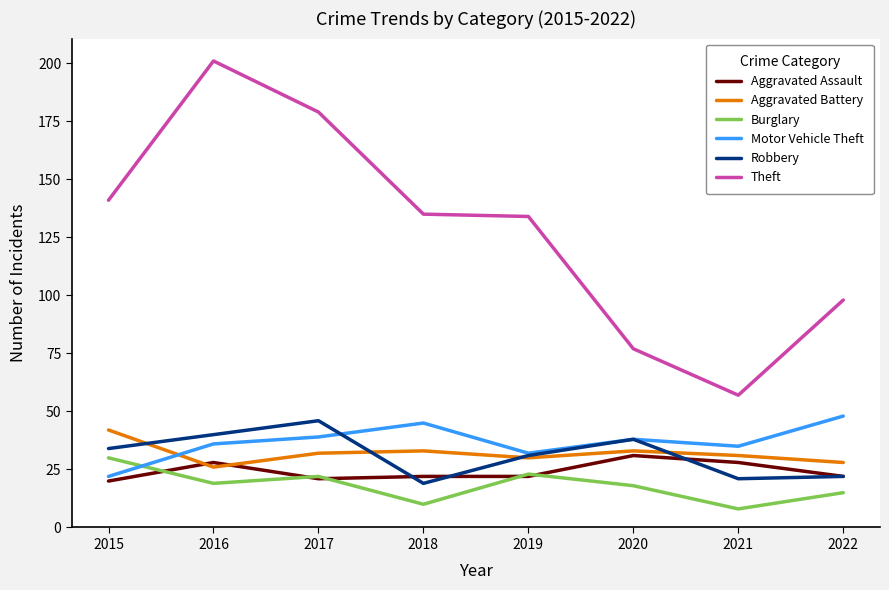

What value does the Aggravated Battery series have at 2021?

31